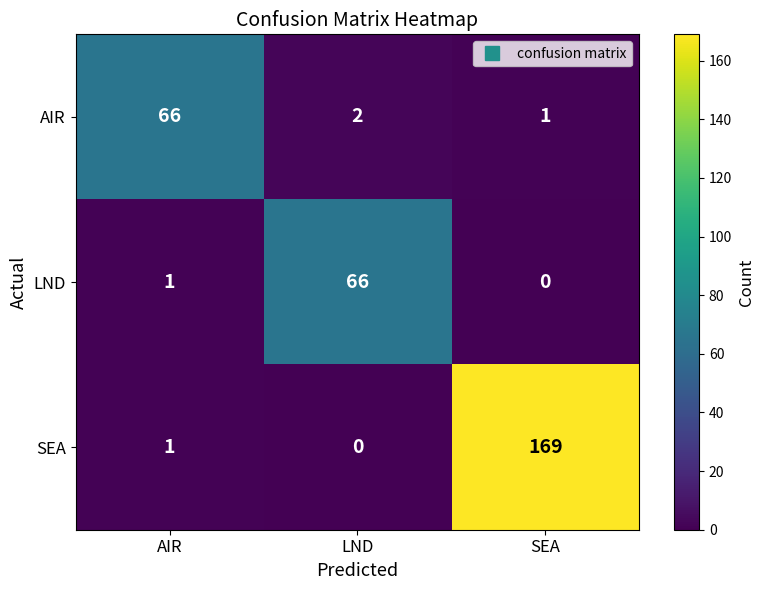

At which label does AIR first exceed 2?

AIR